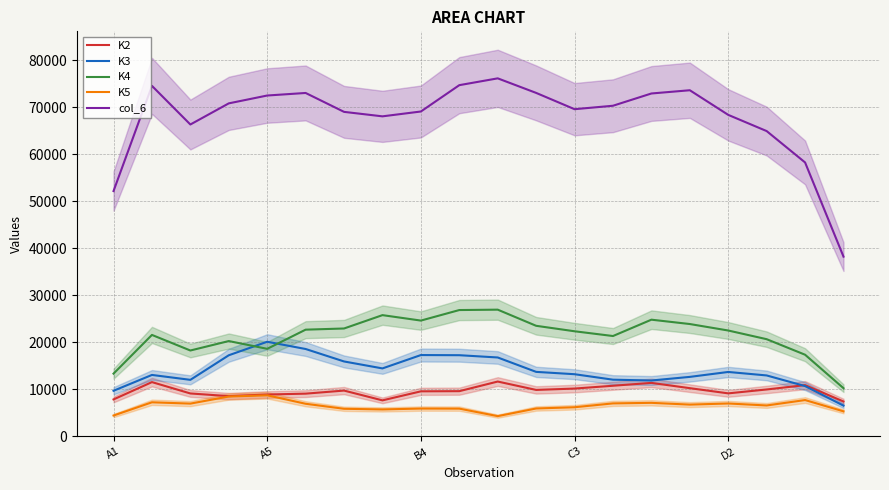

How many values in the K4 series are below 22470?

10